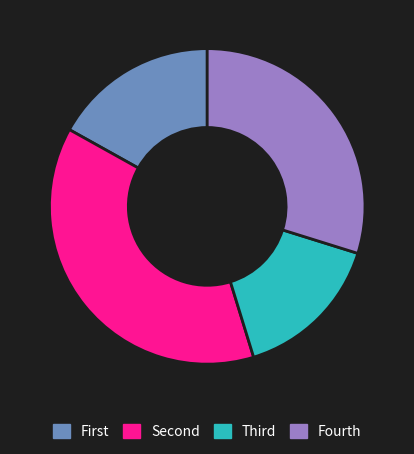

Which category has the smallest portion of the pie?

Third